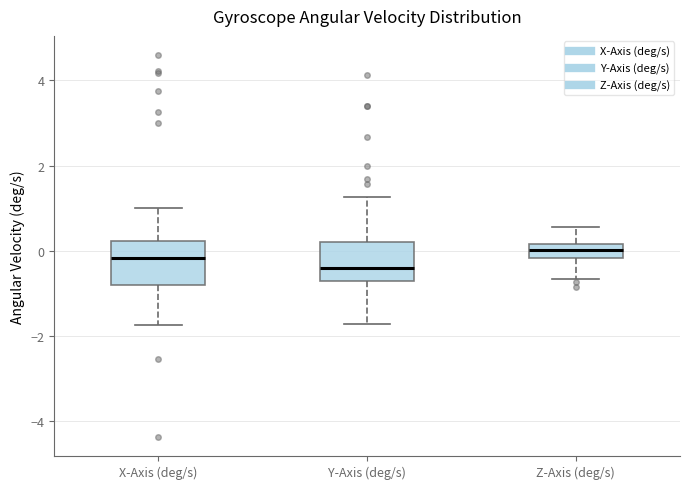

Reading left to right, transcribe this box plot: for each box, give where its median line is, the range the box spans, and where its two whiskers end, as read against the y-axis. The values are not printed on the chart, so give them approximately, as read against the axis.

X-Axis (deg/s): median -0.2, box -0.8 to 0.2, whiskers -1.8 to 1.0
Y-Axis (deg/s): median -0.4, box -0.6 to 0.2, whiskers -1.8 to 1.2
Z-Axis (deg/s): median 0.0, box -0.2 to 0.2, whiskers -0.6 to 0.6